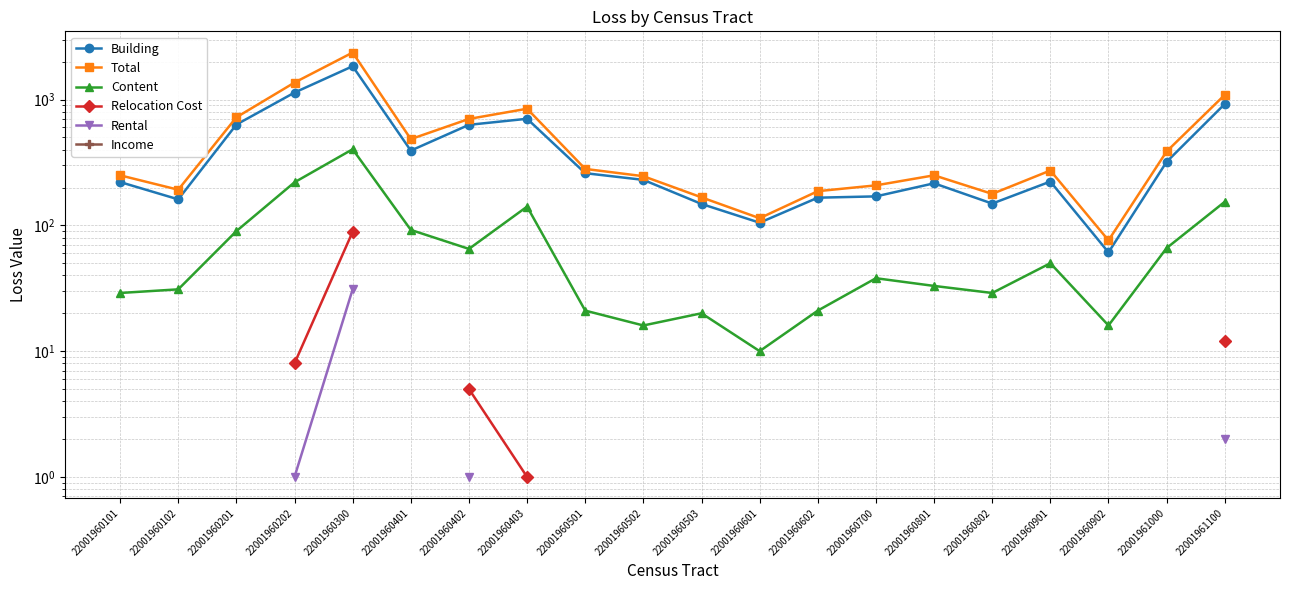

Does the chart have visible grid lines?

Yes